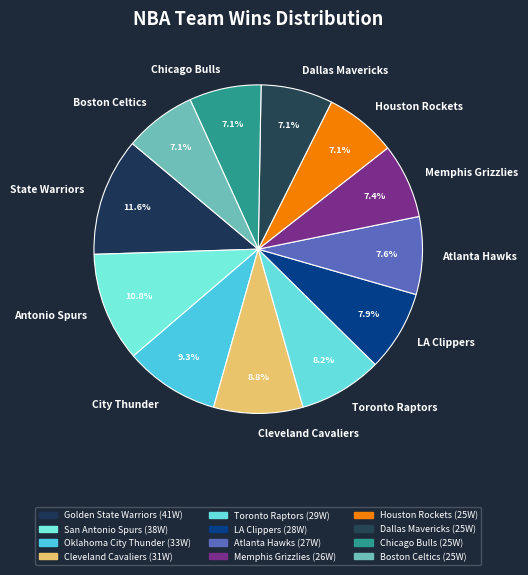

How many slices are in this pie chart?

12